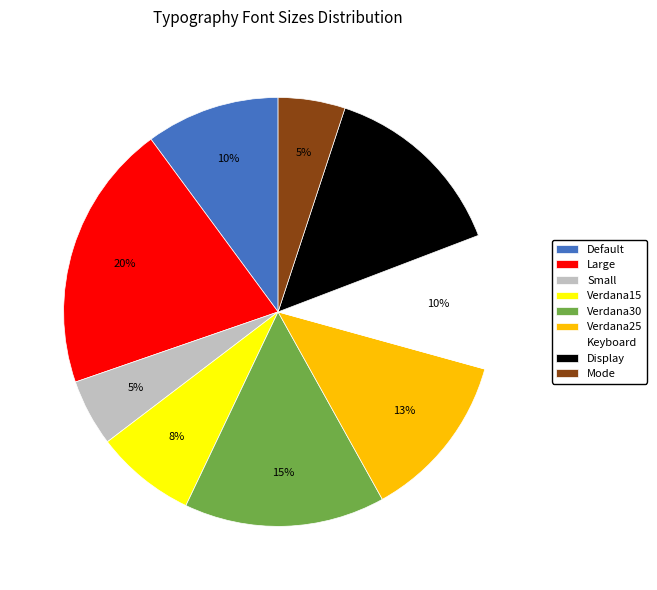

The Default slice represents 10% of the pie. True or false?

True